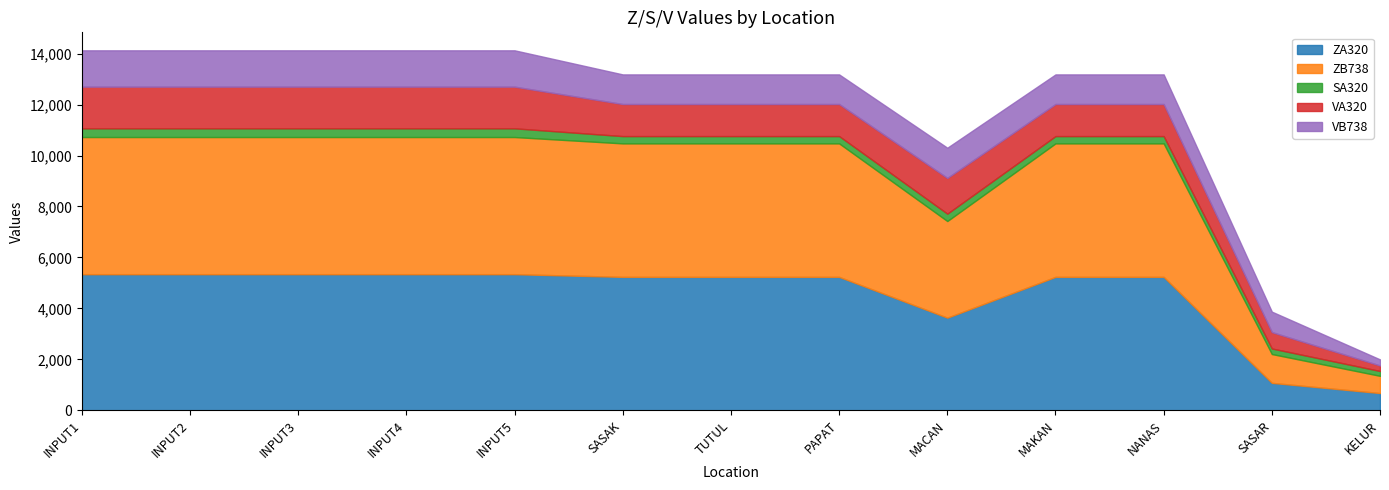

Does the chart have visible grid lines?

No